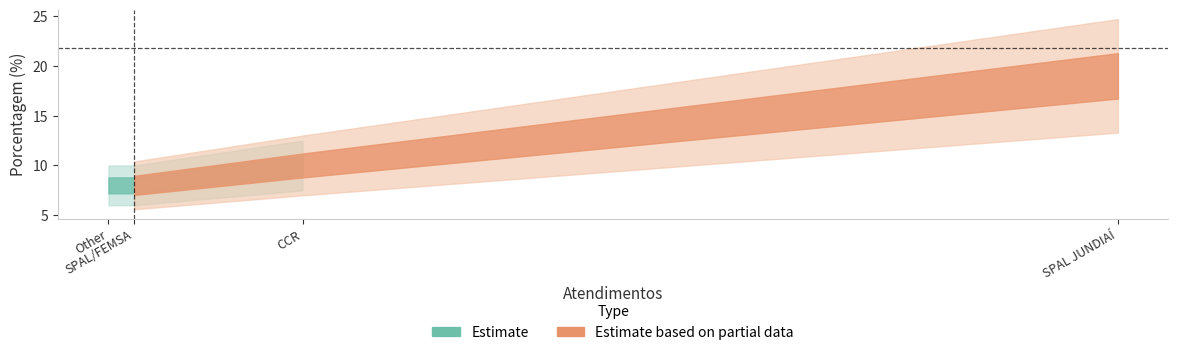

True or false: there are more than 2 points higher than both neighbors.

False